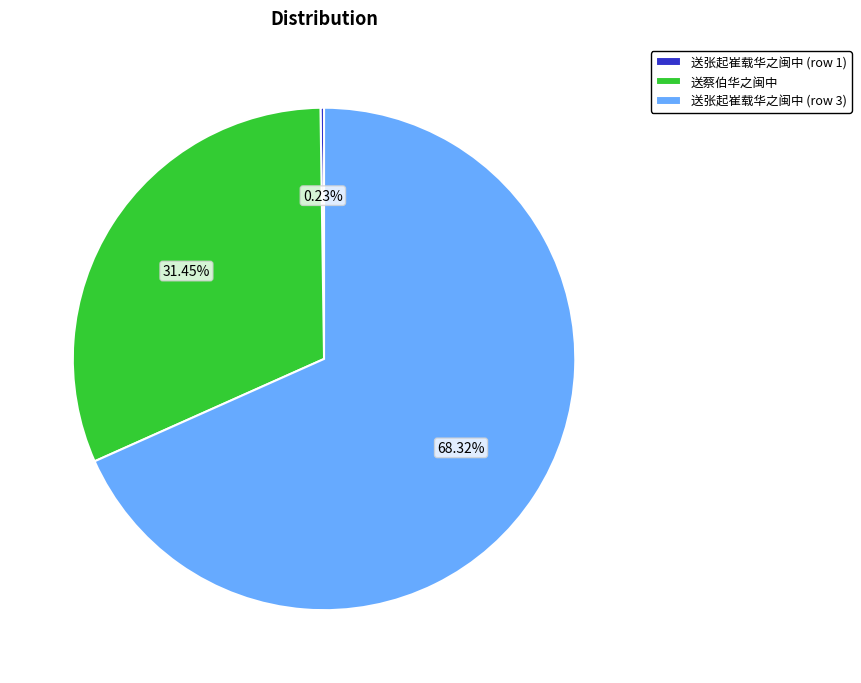

What is the majority slice?

送张起崔载华之闽中 (row 3)